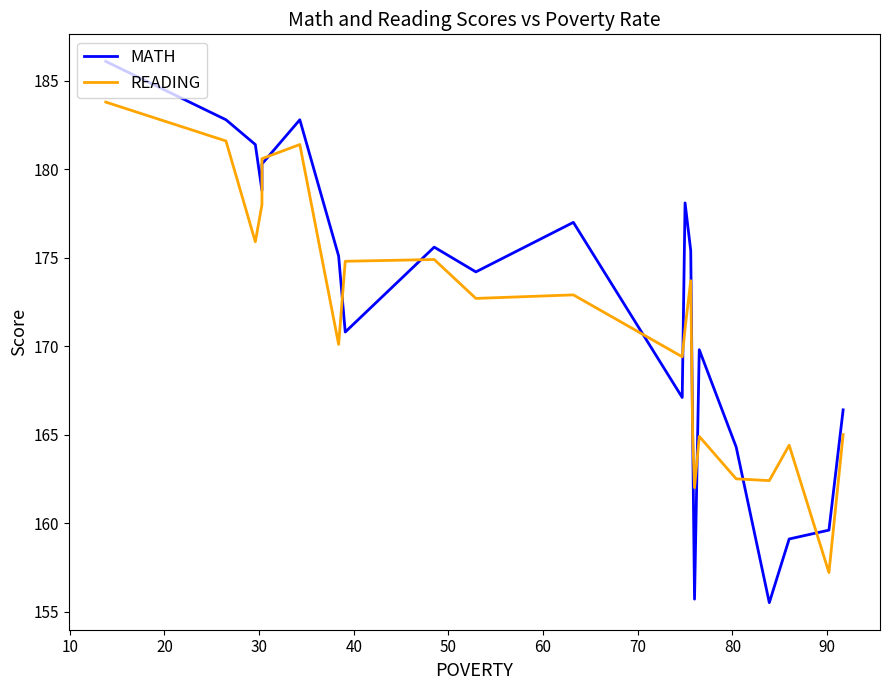

The value of READING at 20 is 81.1. True or false?

False